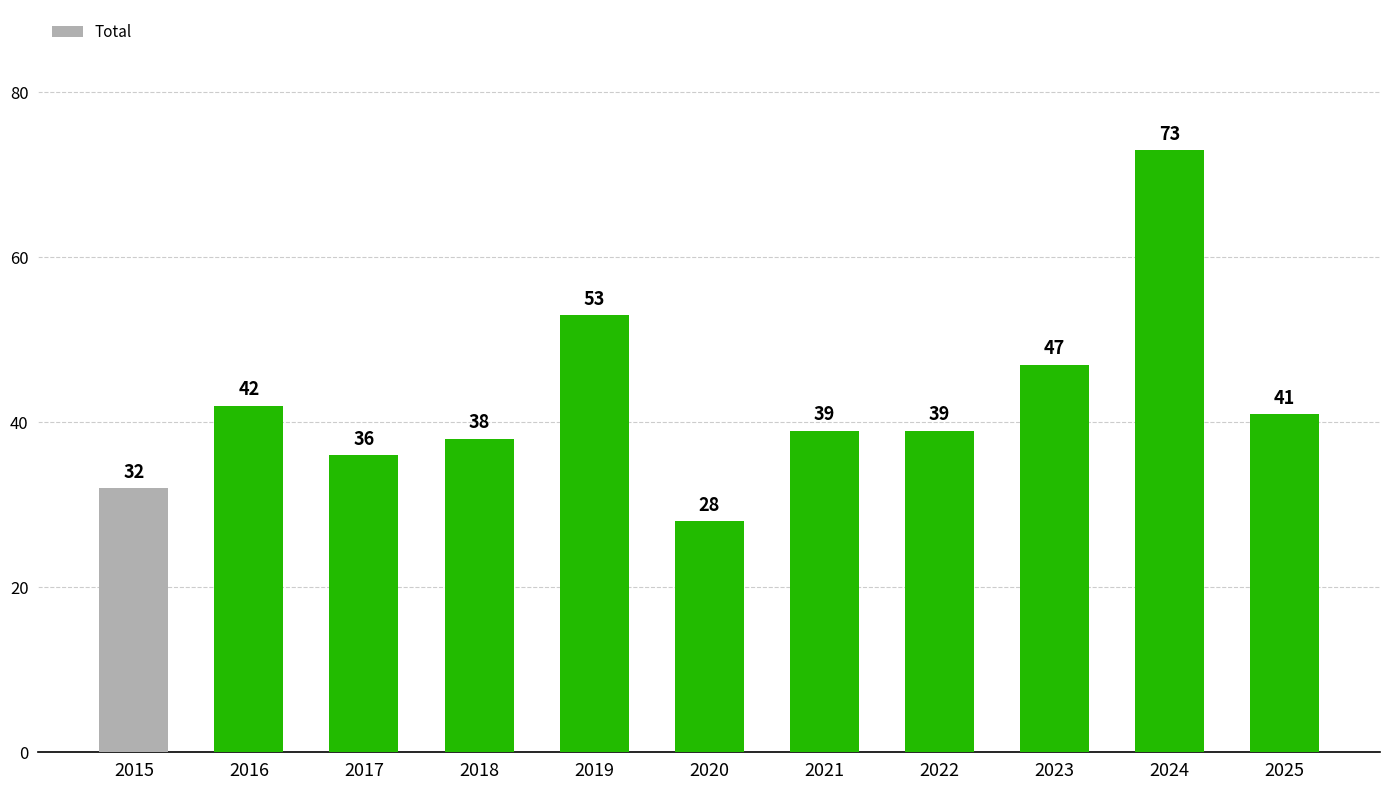

What value does the data have at 2016?

42